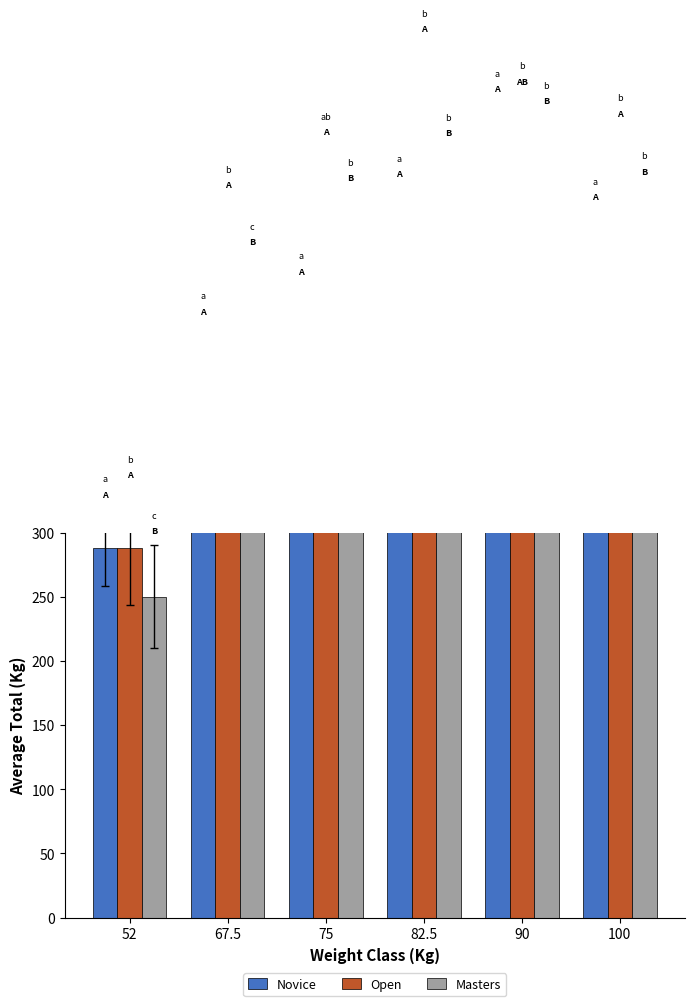

At which category does the chart reach its minimum across all series?

52